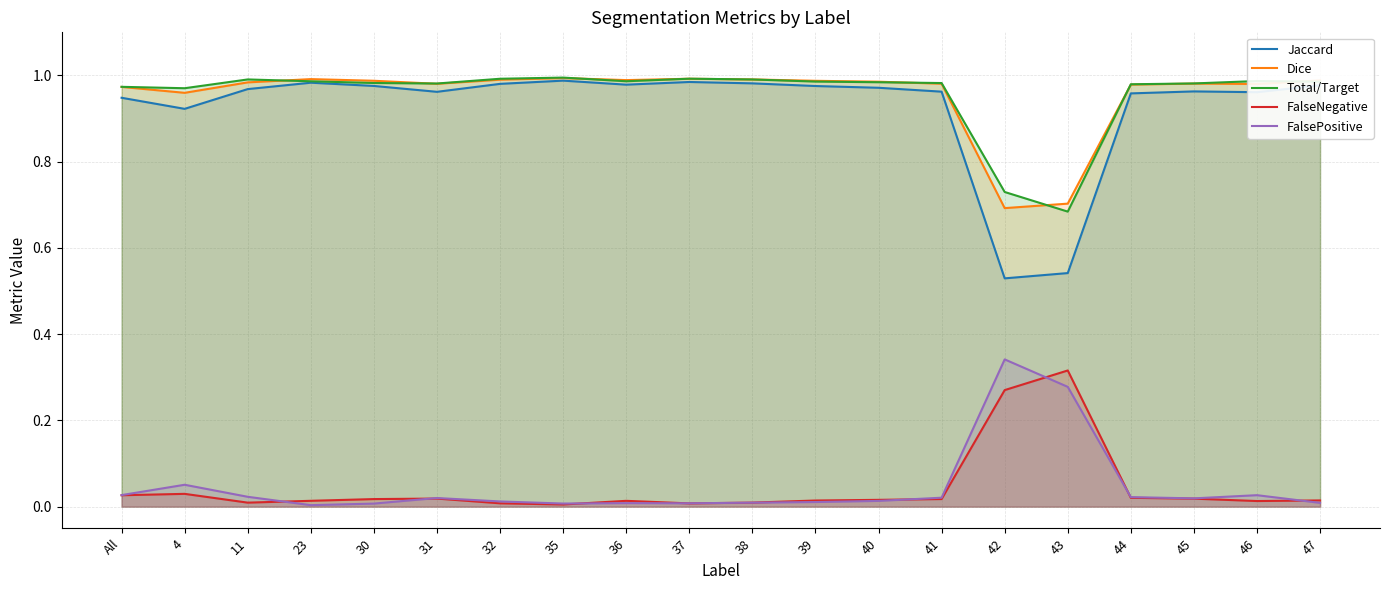

Reading left to right, extract all data points from this chart.

Jaccard: 0.9	0.9	1.0	1.0	1.0	1.0	1.0	1.0	1.0	1.0	1.0	1.0	1.0	1.0	0.5	0.5	1.0	1.0	1.0	1.0
Dice: 1.0	1.0	1.0	1.0	1.0	1.0	1.0	1.0	1.0	1.0	1.0	1.0	1.0	1.0	0.7	0.7	1.0	1.0	1.0	1.0
Total/Target: 1.0	1.0	1.0	1.0	1.0	1.0	1.0	1.0	1.0	1.0	1.0	1.0	1.0	1.0	0.7	0.7	1.0	1.0	1.0	1.0
FalseNegative: 0.0	0.0	0.0	0.0	0.0	0.0	0.0	0.0	0.0	0.0	0.0	0.0	0.0	0.0	0.3	0.3	0.0	0.0	0.0	0.0
FalsePositive: 0.0	0.1	0.0	0.0	0.0	0.0	0.0	0.0	0.0	0.0	0.0	0.0	0.0	0.0	0.3	0.3	0.0	0.0	0.0	0.0